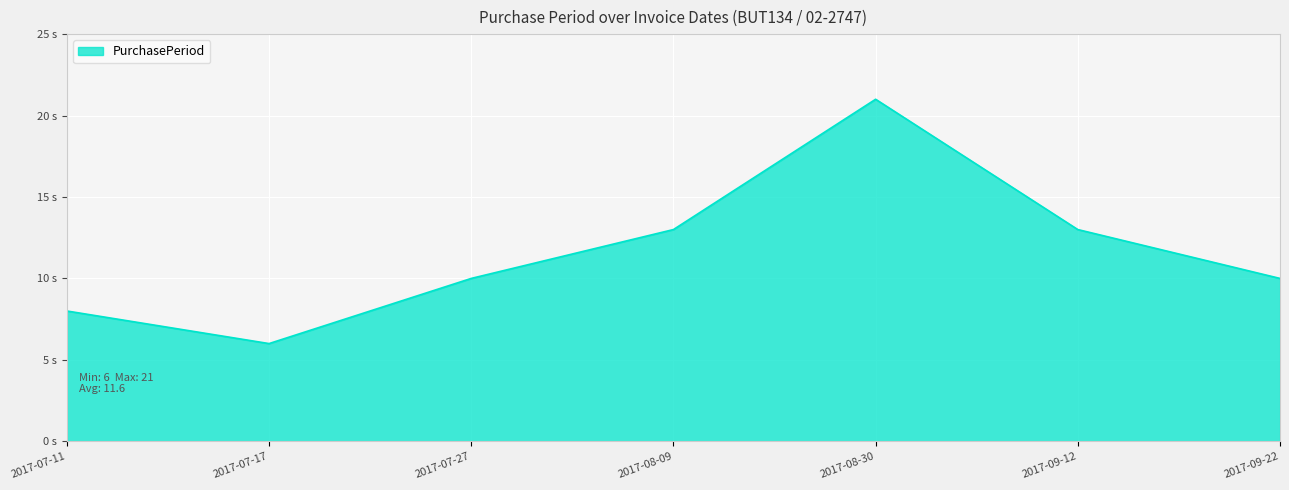

How many values are between 8 and 13?

5